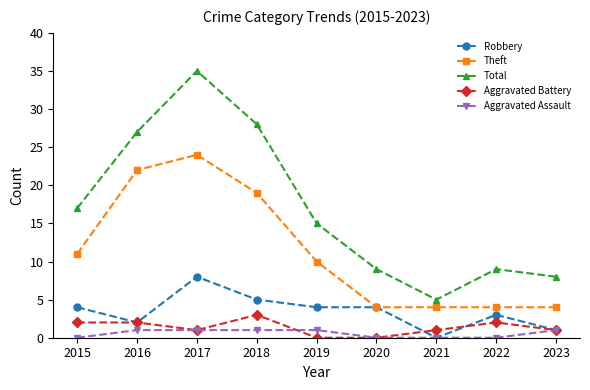

Which series changed the most between 2019 and 2023?

Total